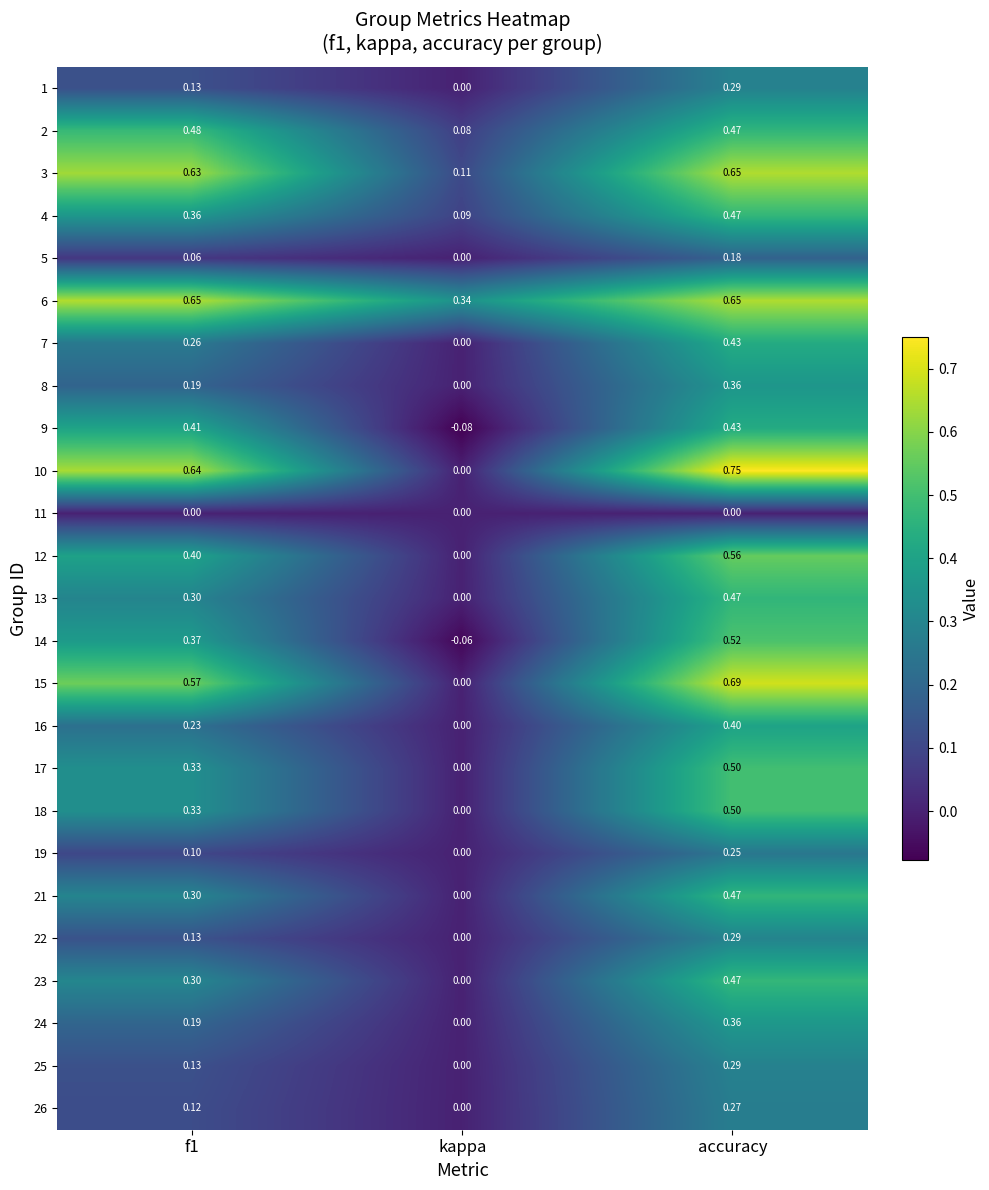

At which label does 14 reach its minimum?

kappa